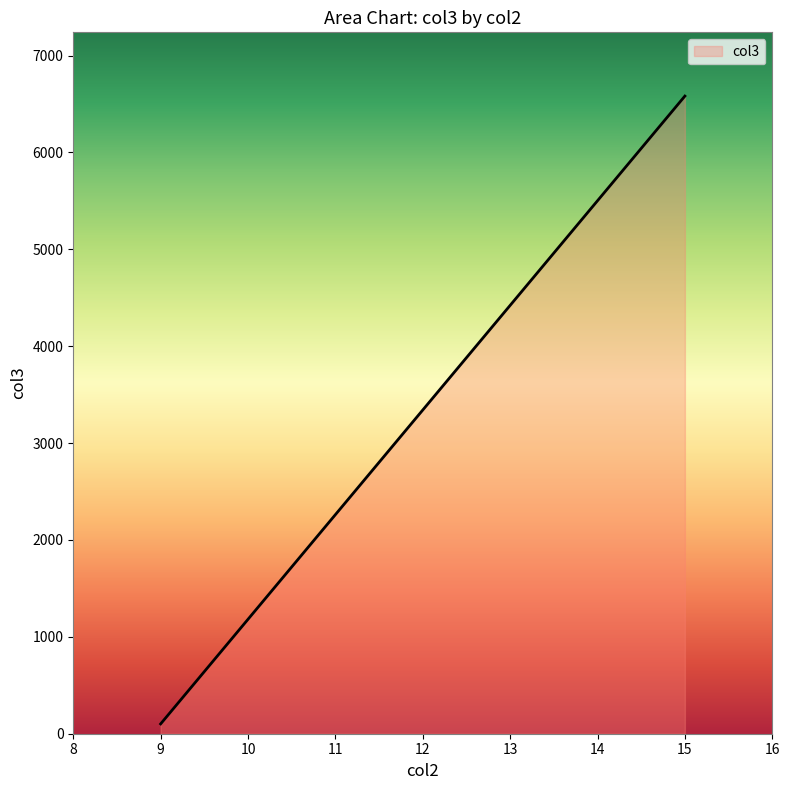

What is the difference between the maximum and minimum values?

6480.7